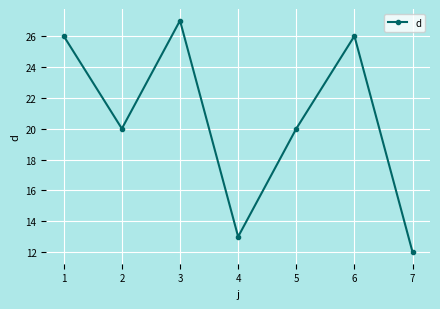

What is the change in value from 4 to 6?

+13